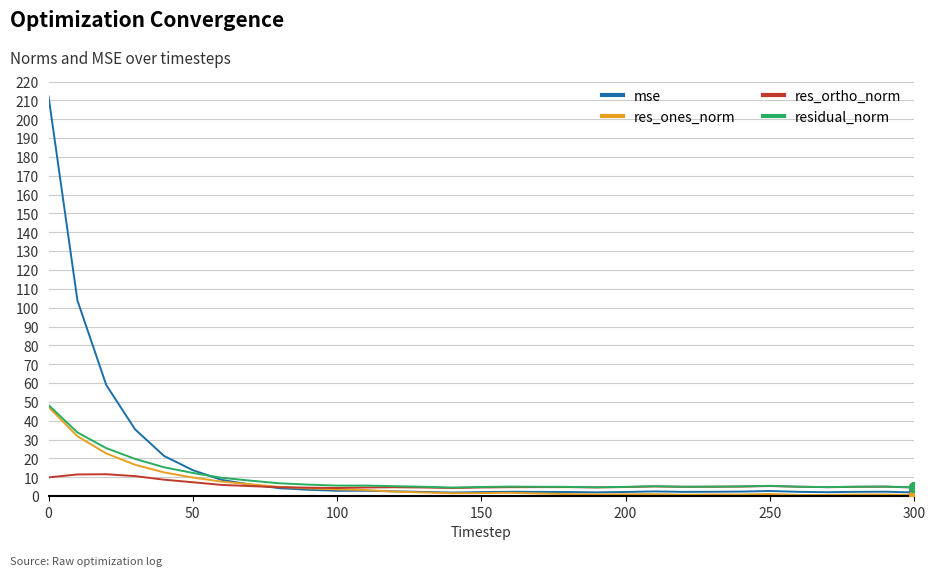

What is the maximum value for res_ortho_norm?

11.6